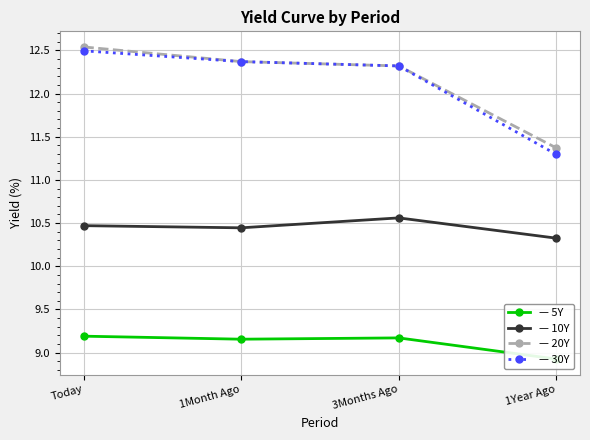

The value of 10Y at 1Month Ago is 5.0. True or false?

False